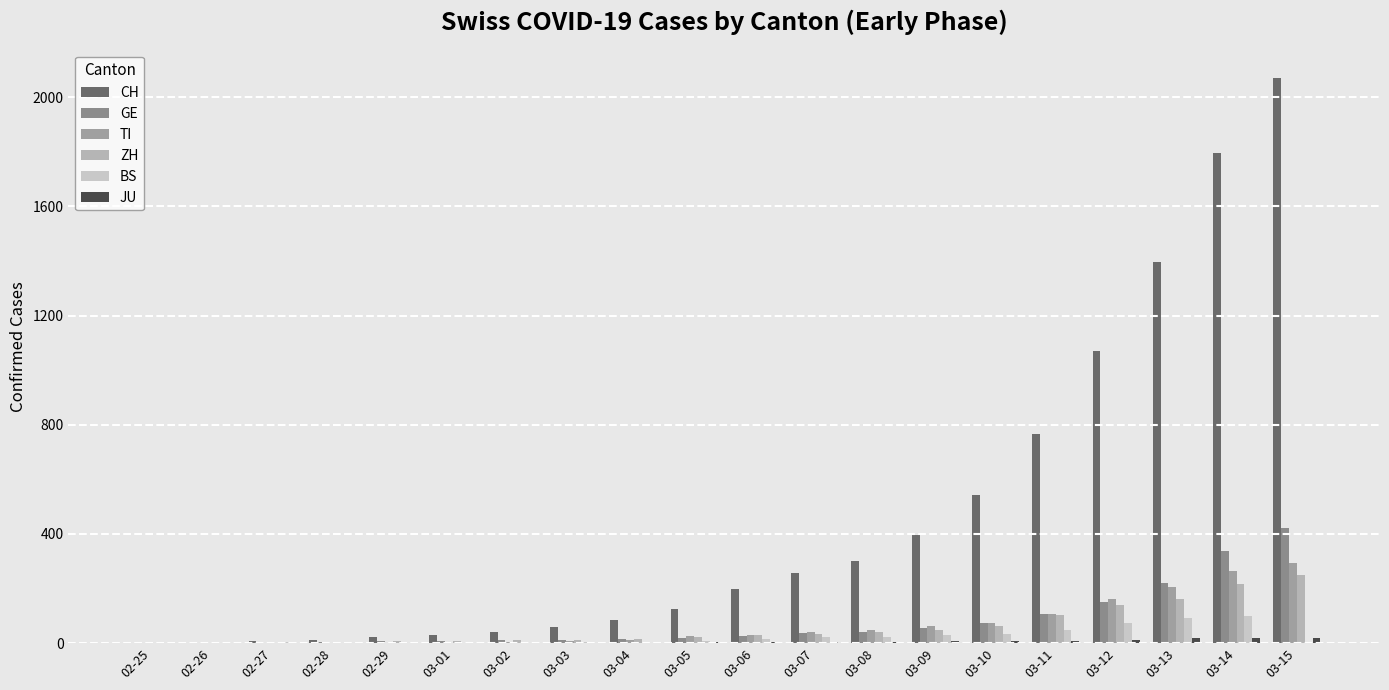

Are the bars grouped side by side (vs. stacked)?

Yes